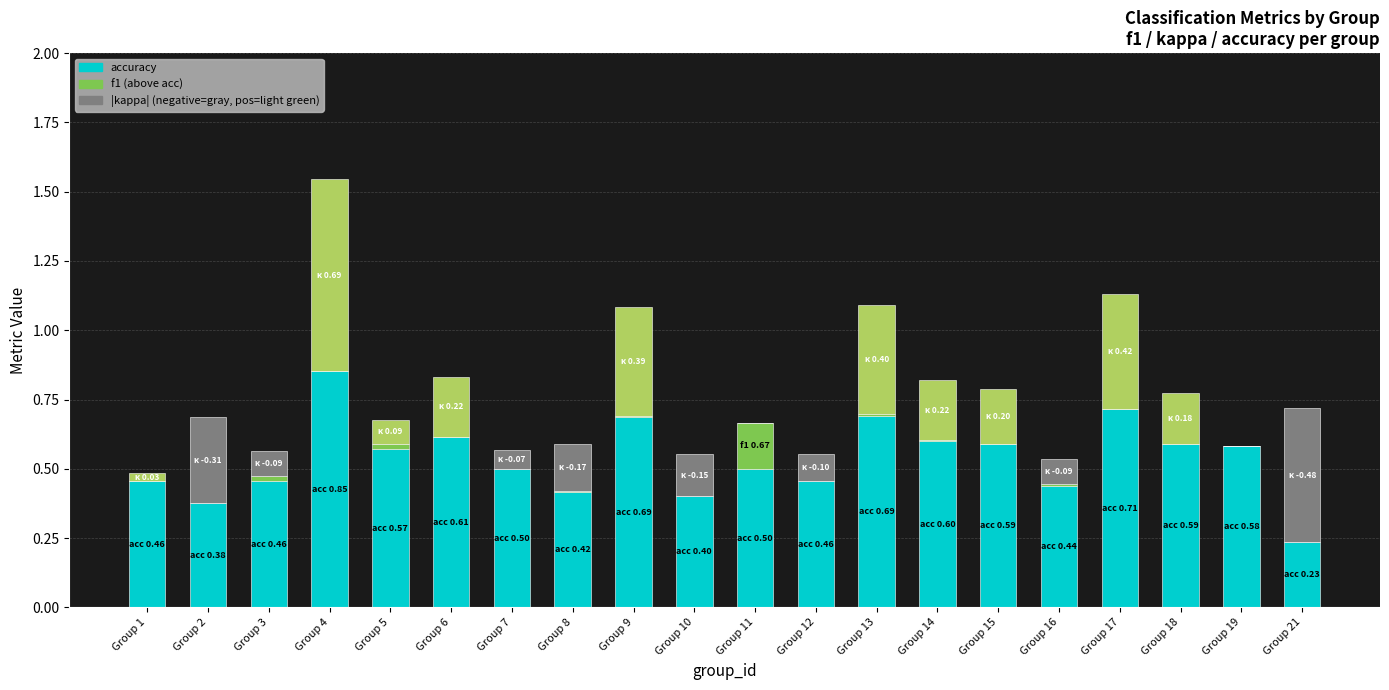

What is the total value across all series at Group 6?

0.8